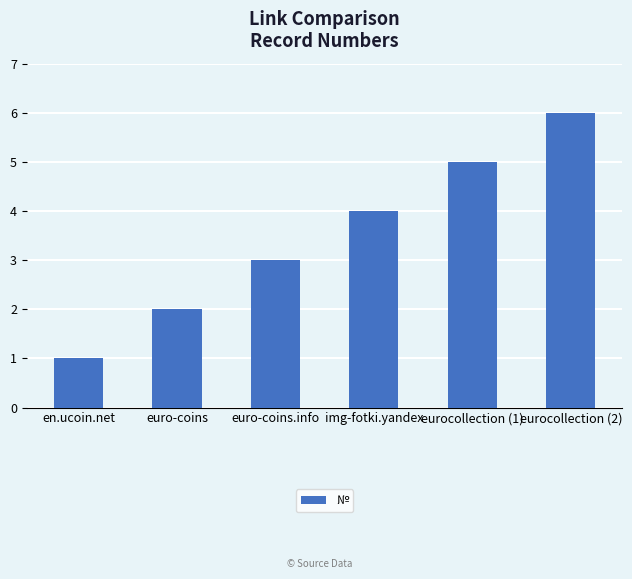

Reading left to right, list all the values displayed in this chart.

1	2	3	4	5	6